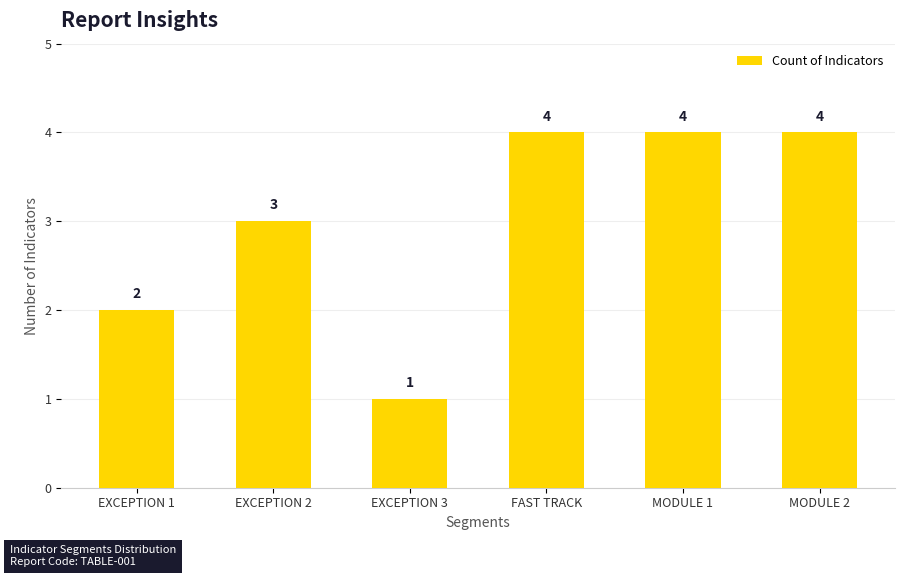

What is the smallest value displayed?

1